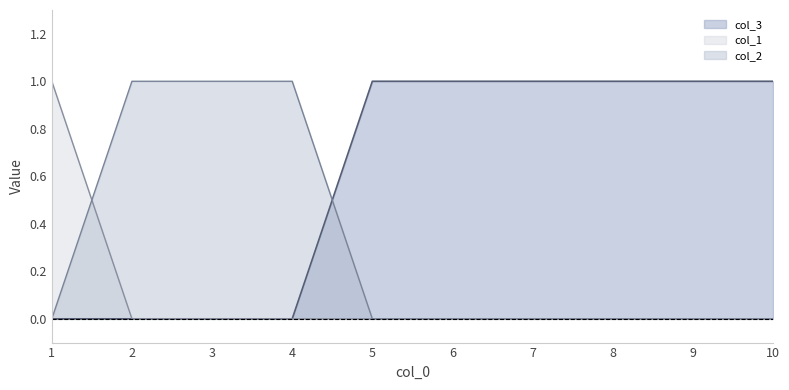

Between 5 and 9, which is larger?

5